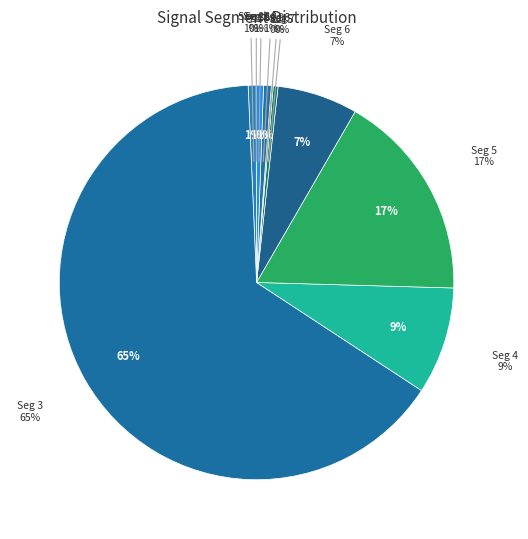

Which slice is the largest?

signal segment 3